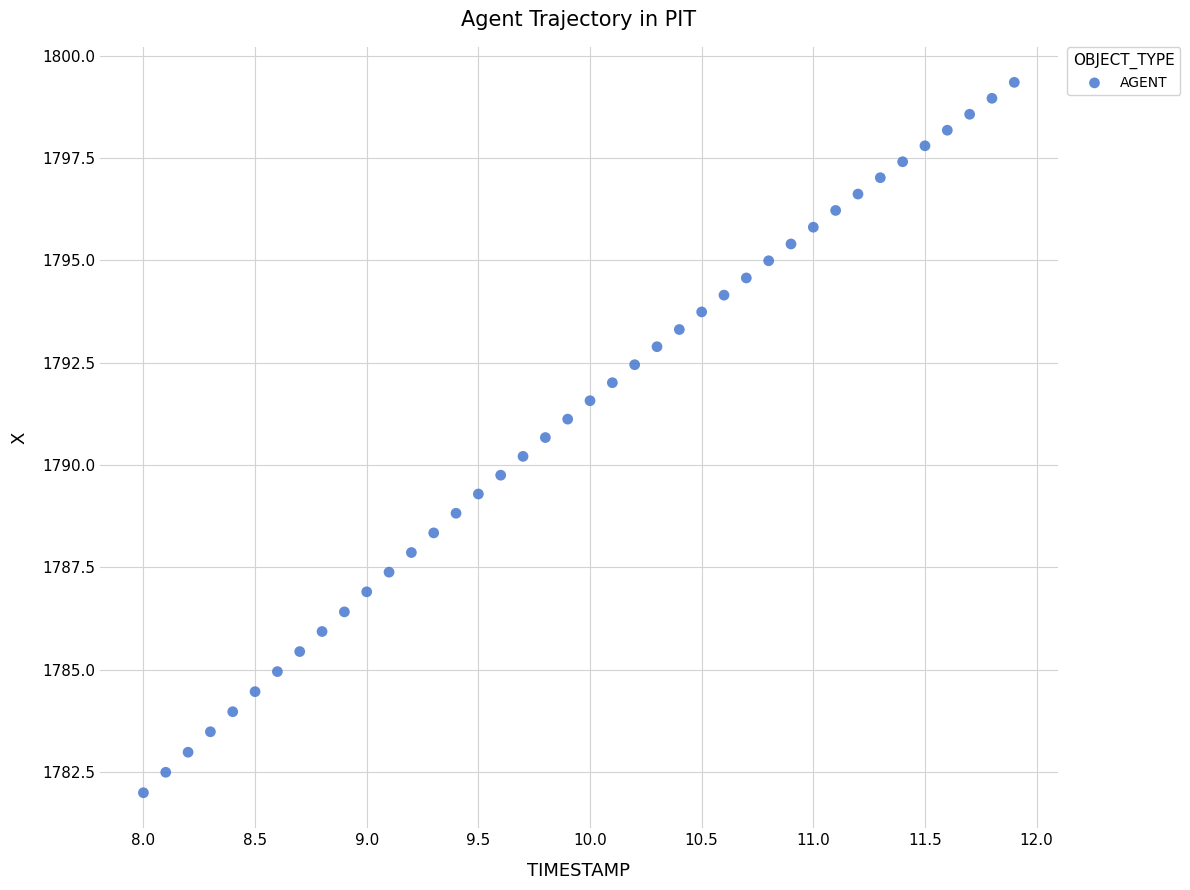

What is the range of Y values (max minus min)?

17.4